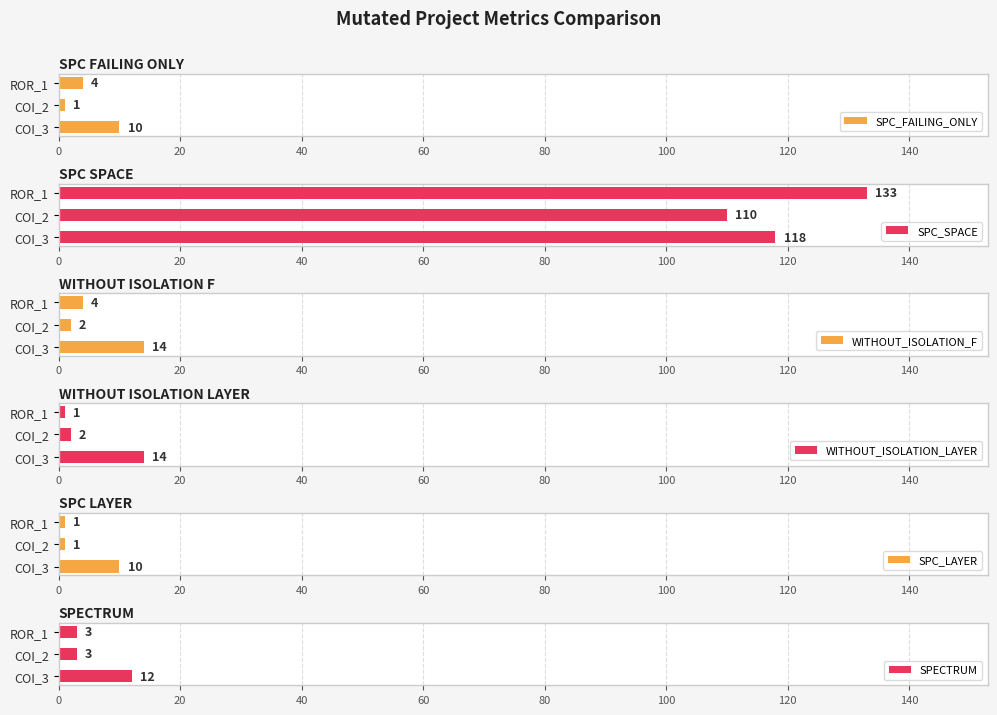

How many groups of bars are there?

3